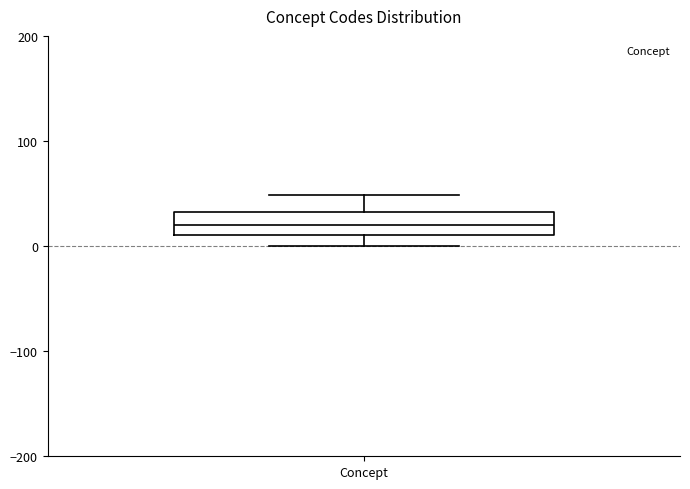

Transcribe this box plot: give where the median line is, the range the box spans, and where the two whiskers end, as read against the y-axis. The values are not printed on the chart, so give them approximately, as read against the axis.

median 20, box 10 to 30, whiskers 0 to 50